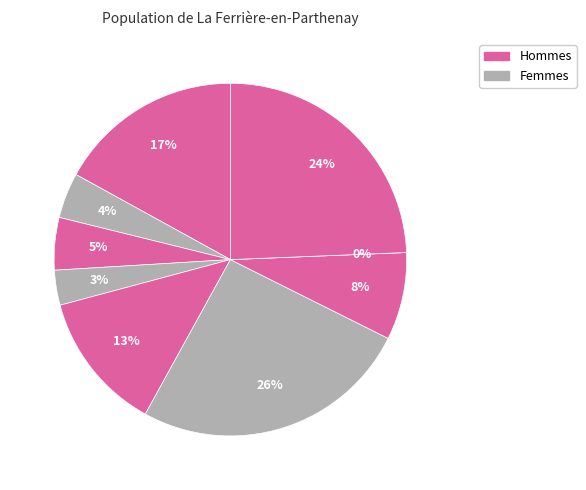

To the nearest percent, what portion does 53 represent?

4%